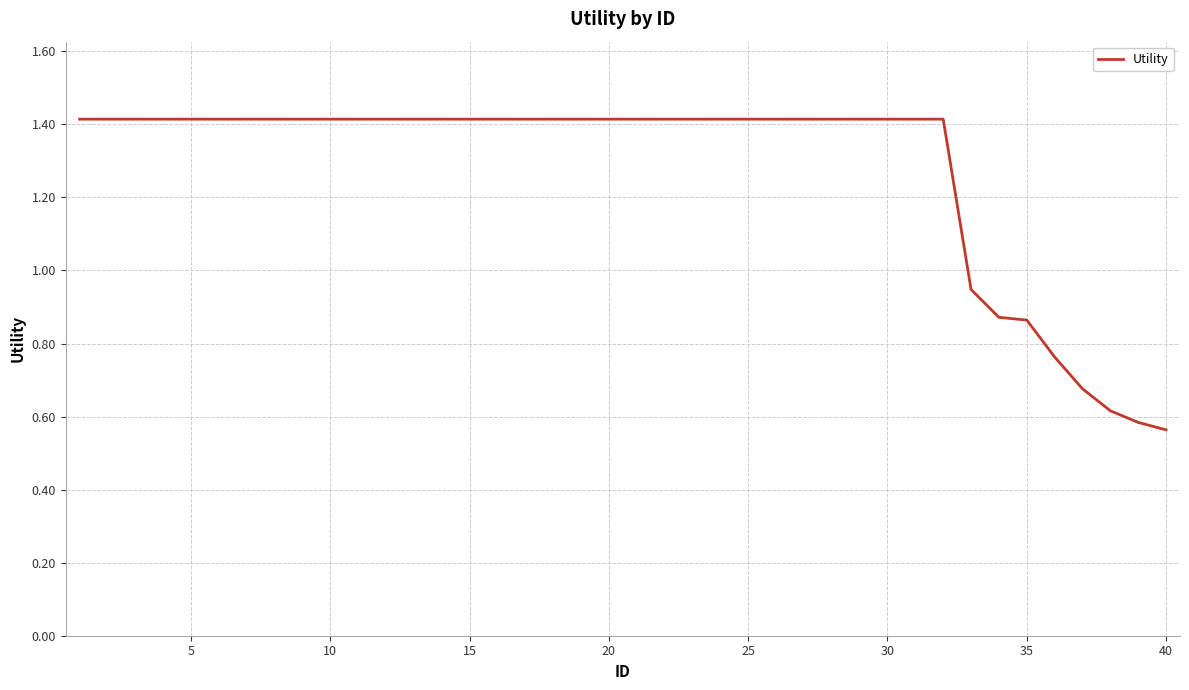

What is the maximum value shown in the chart?

1.4